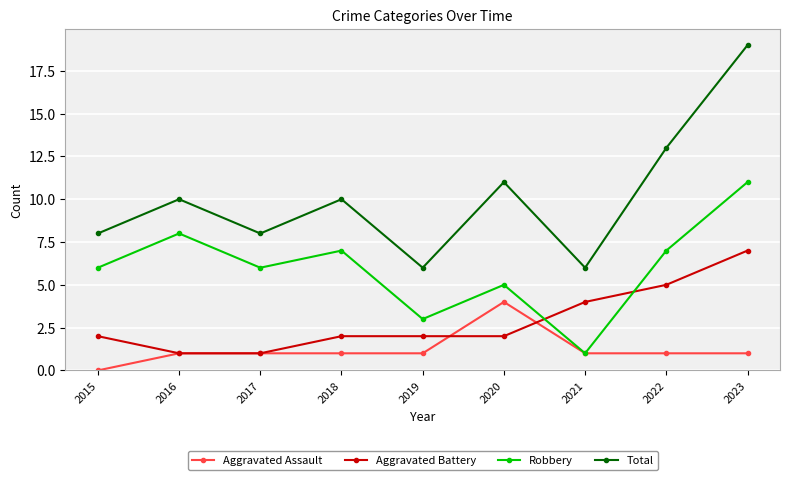

What is the average value of the Total series?

10